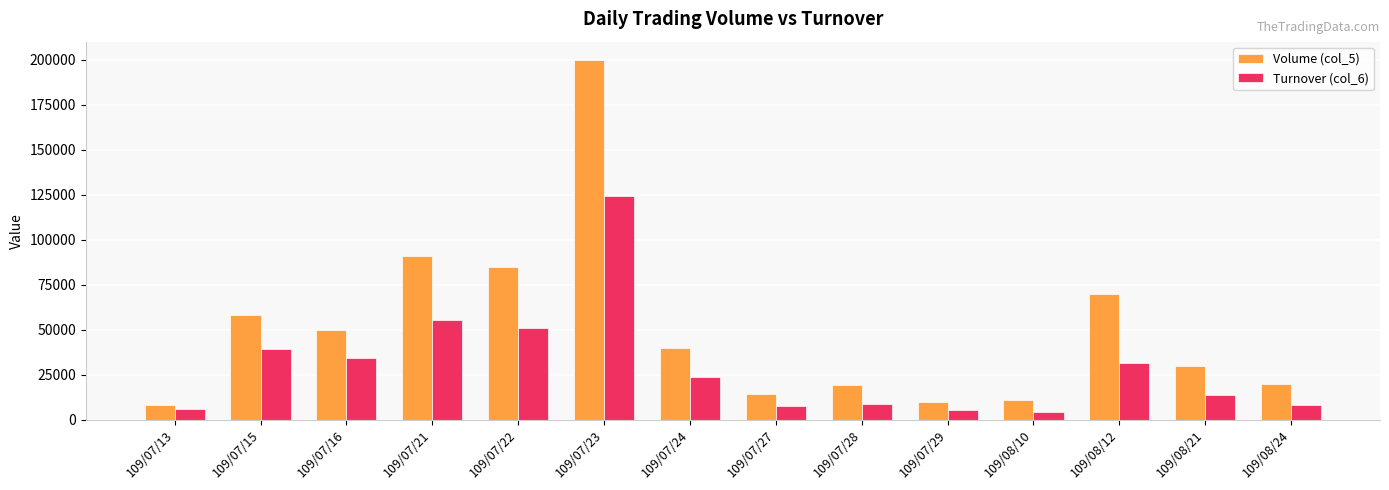

List the series in order of their peak value, lowest first.

Turnover (col_6), Volume (col_5)